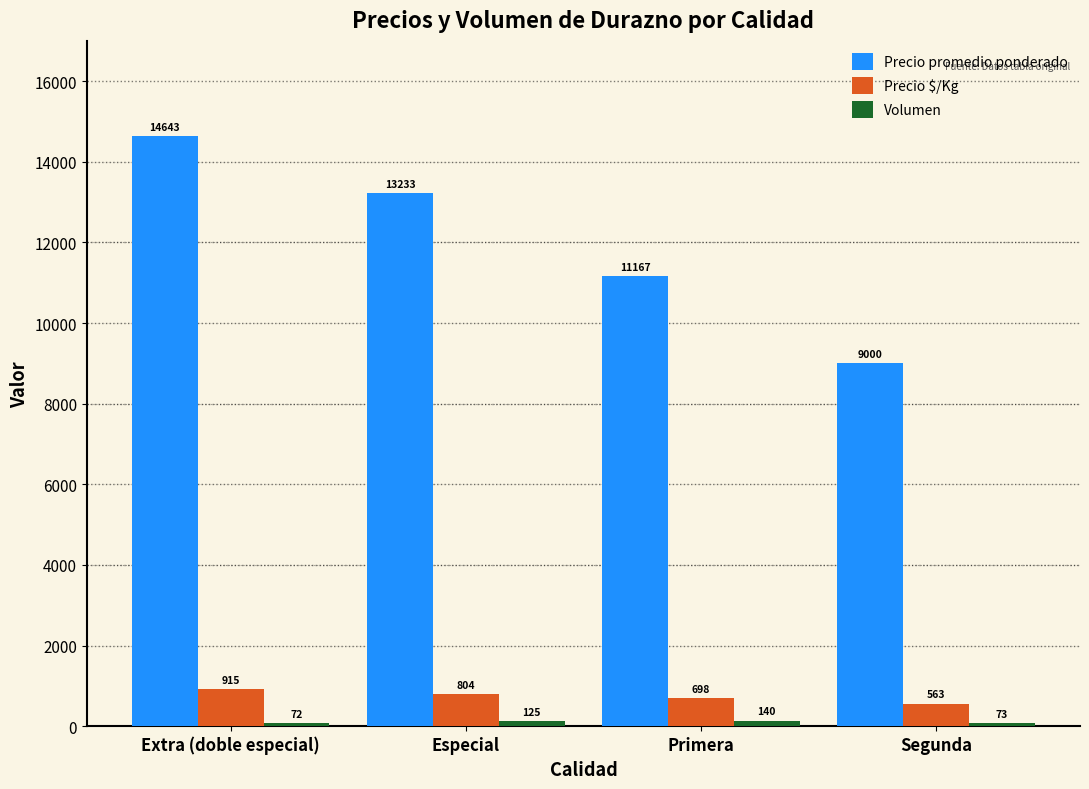

What is the sum of the Precio promedio ponderado values at Primera and Especial?

24400